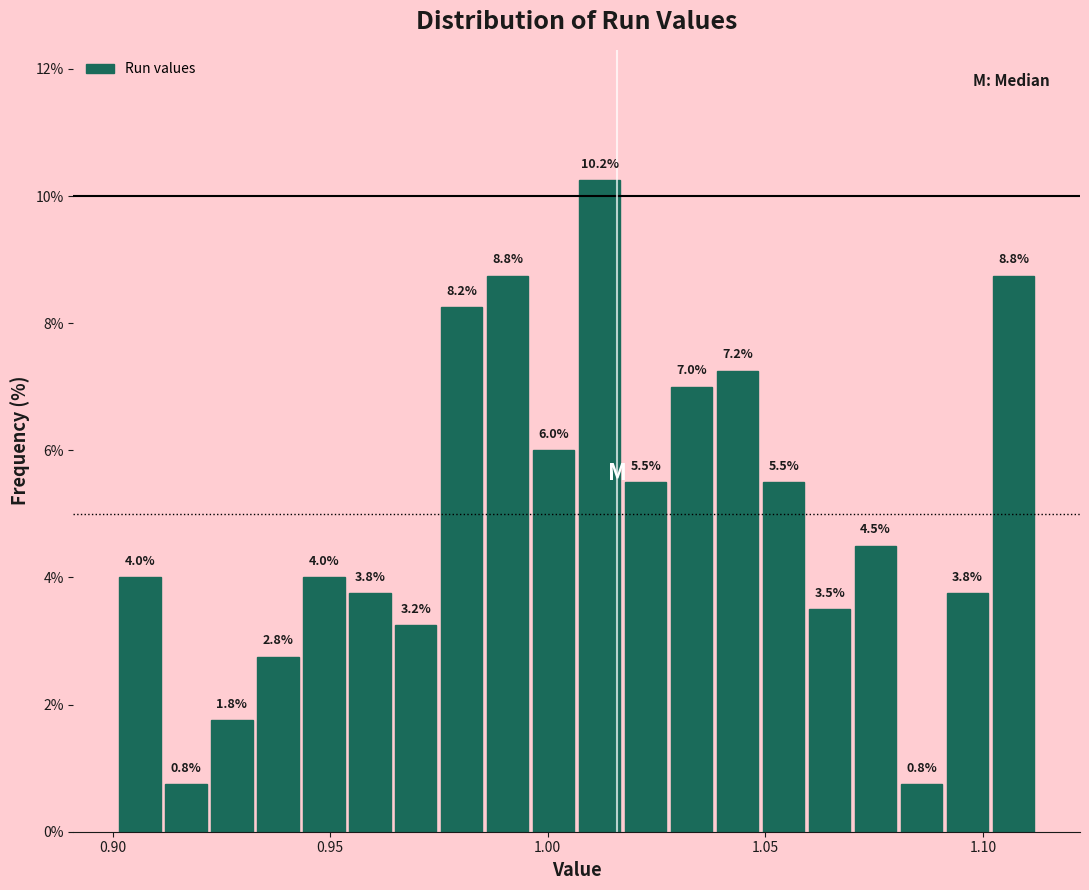

Around what value on the x-axis is the tallest bar? Give the approximate position of its centre, as read against the axis.

1.010